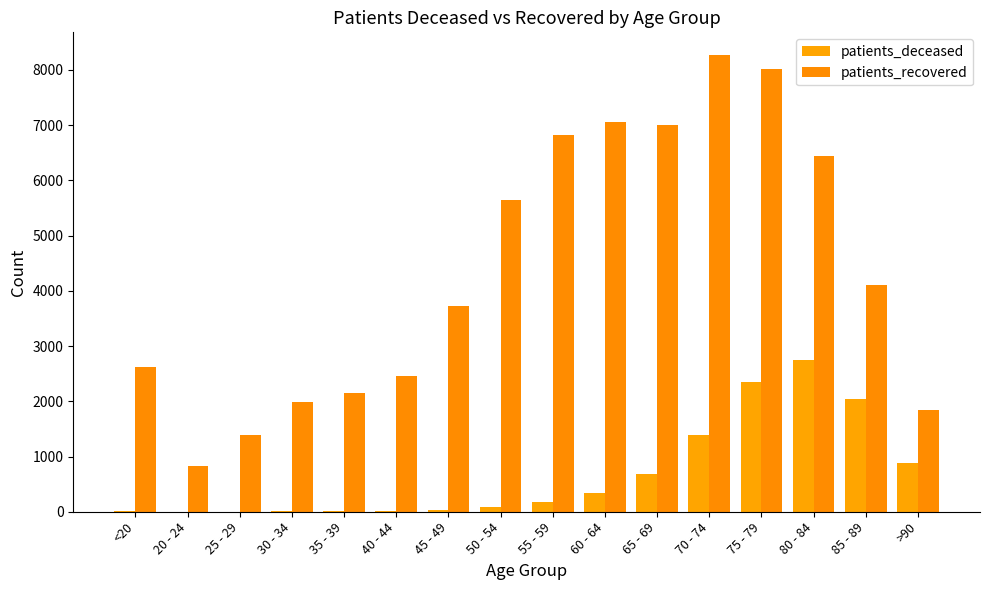

Between 20 - 24 and 80 - 84, which series saw the biggest shift?

patients_recovered